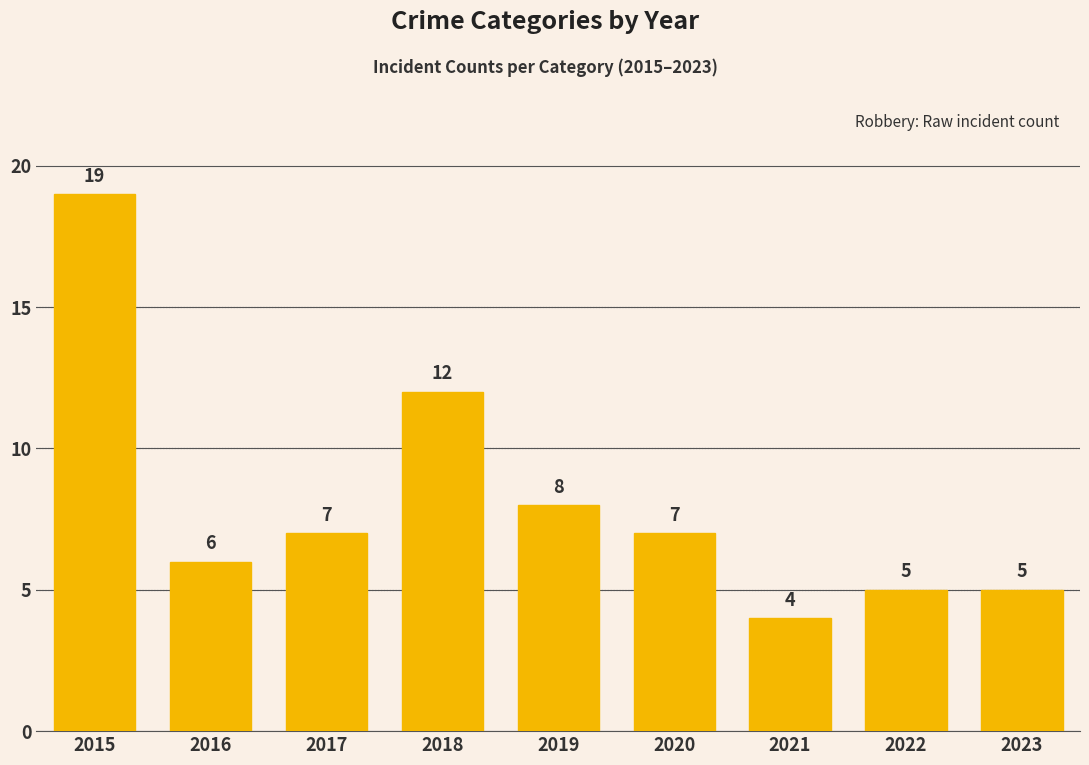

Which category has the highest value across all series?

2015